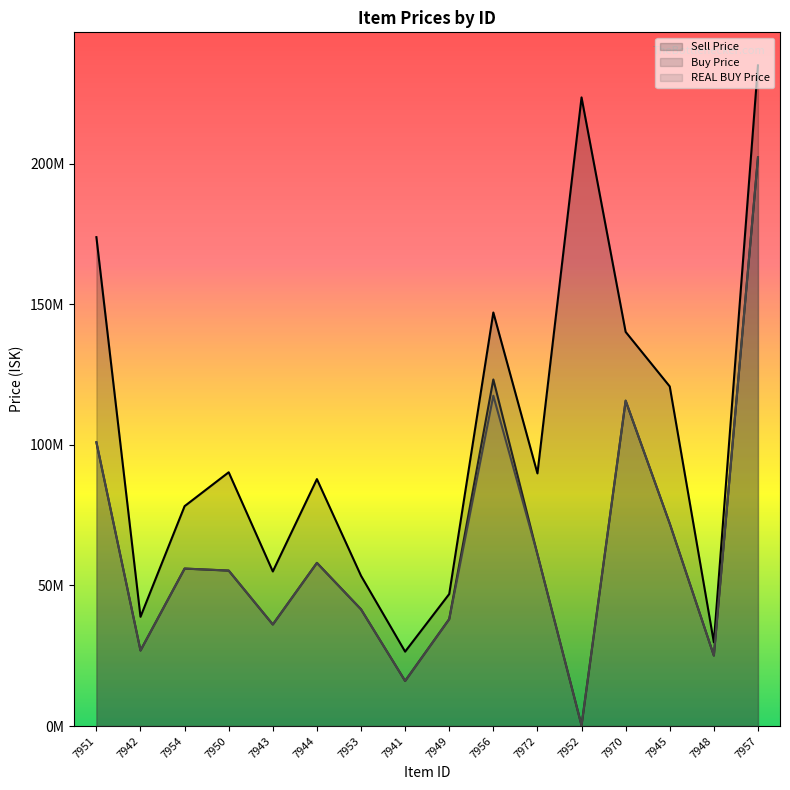

What is the label of the 16th point from the right?

7951